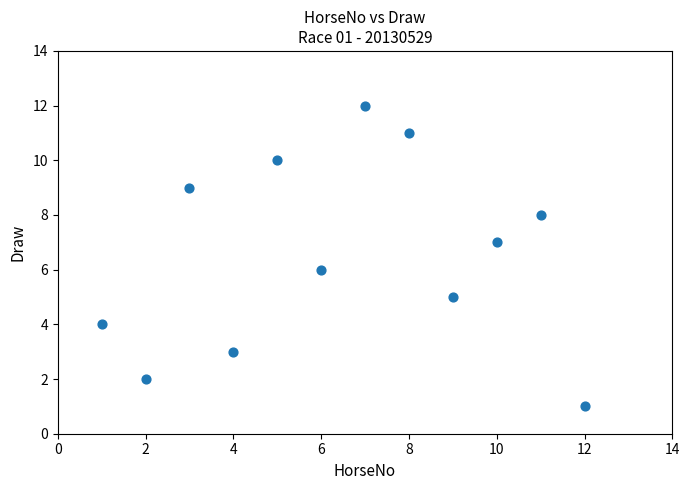

What is the range of X values (max minus min)?

11